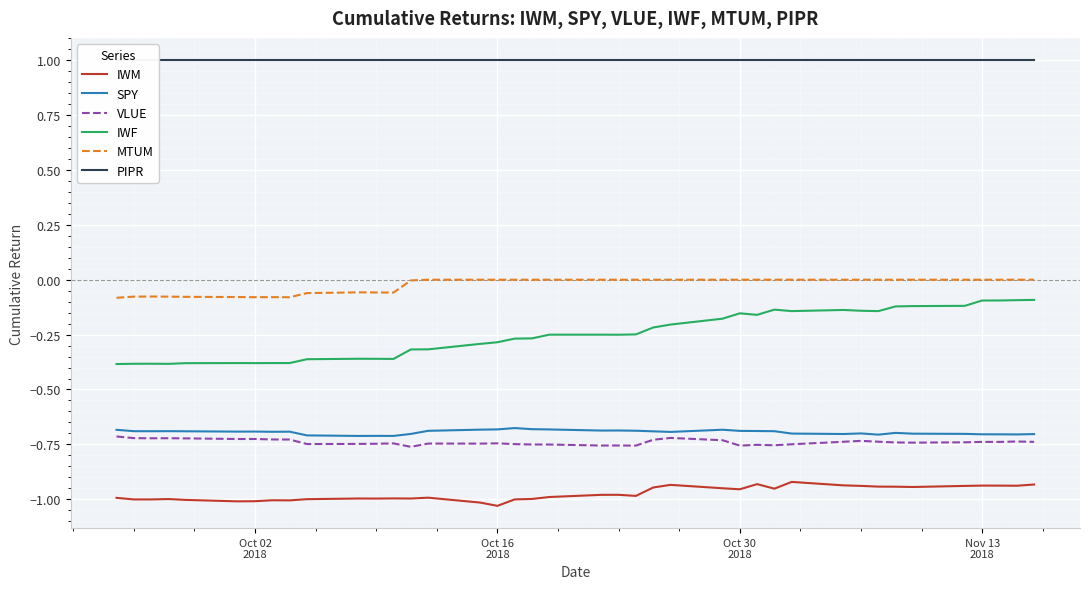

True or false: SPY and IWF cross at least once.

False